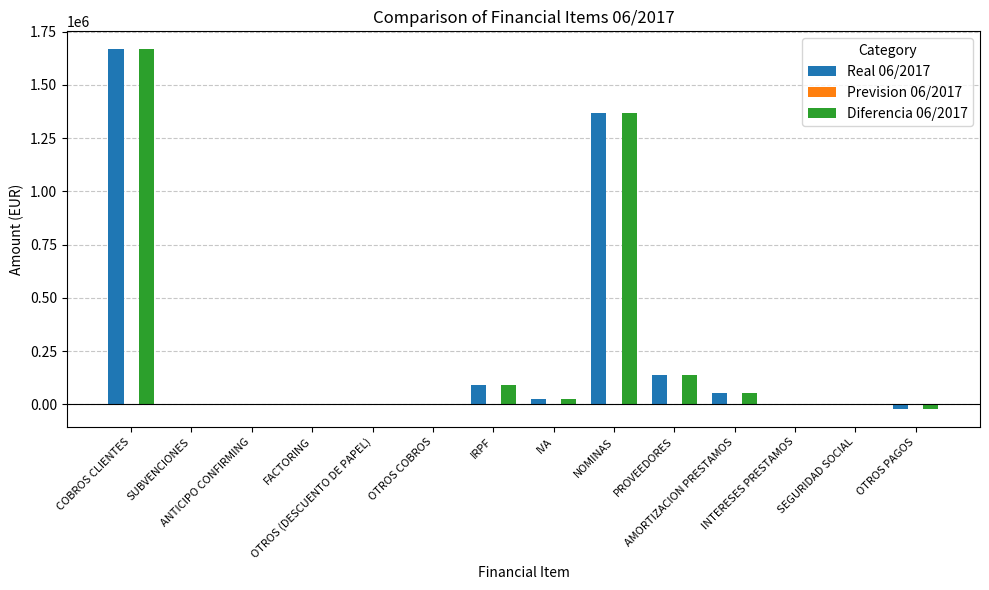

How many data points does each series have?

14